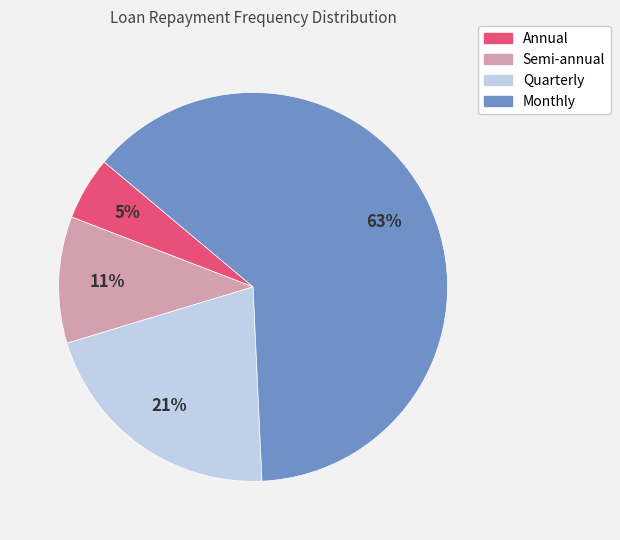

Does Quarterly account for over 50% of the chart?

No